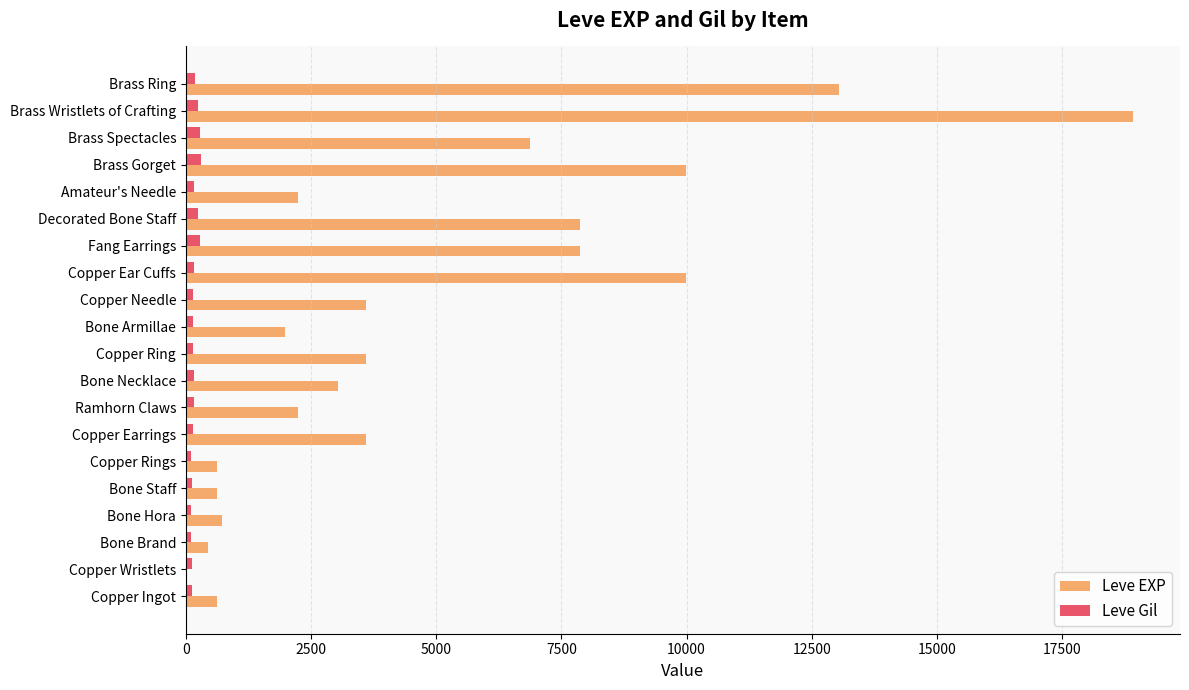

Is it true that Leve EXP equals 1980 at Bone Armillae?

True